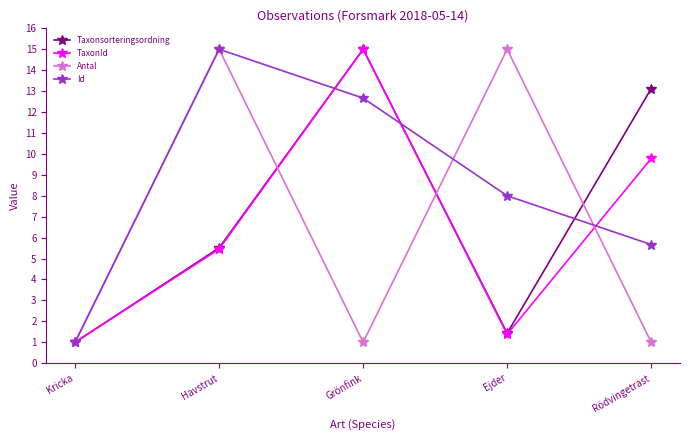

Count the number of categories in the chart.

5